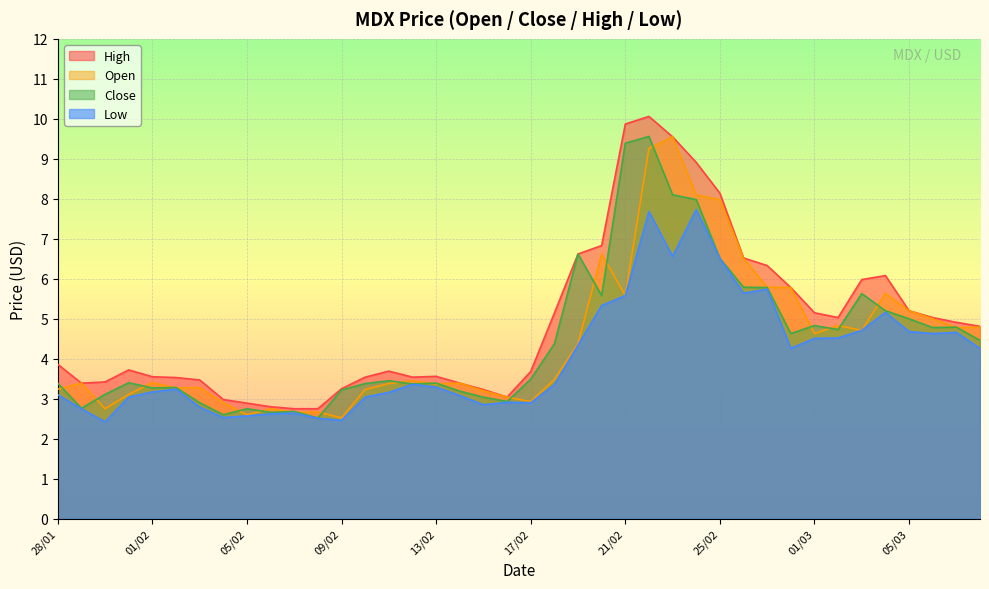

List the labels in order of low value, smallest first.

30/01, 09/02, 08/02, 04/02, 05/02, 06/02, 07/02, 29/01, 03/02, 15/02, 17/02, 16/02, 31/01, 10/02, 14/02, 28/01, 11/02, 01/02, 02/02, 13/02, 18/02, 12/02, 28/02, 08/03, 19/02, 01/03, 02/03, 06/03, 07/03, 05/03, 03/03, 04/03, 20/02, 21/02, 26/02, 27/02, 25/02, 23/02, 22/02, 24/02